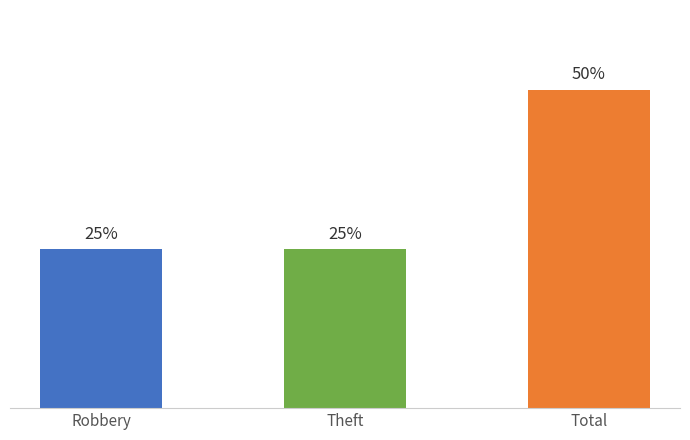

Are the bars horizontal?

No